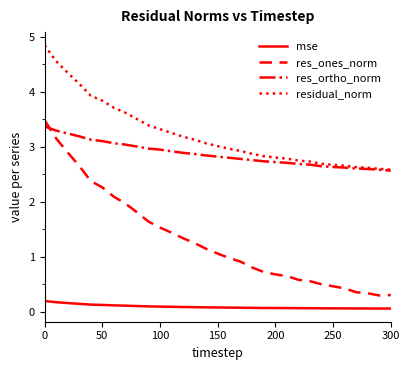

Which series has the largest total across all categories?

residual_norm